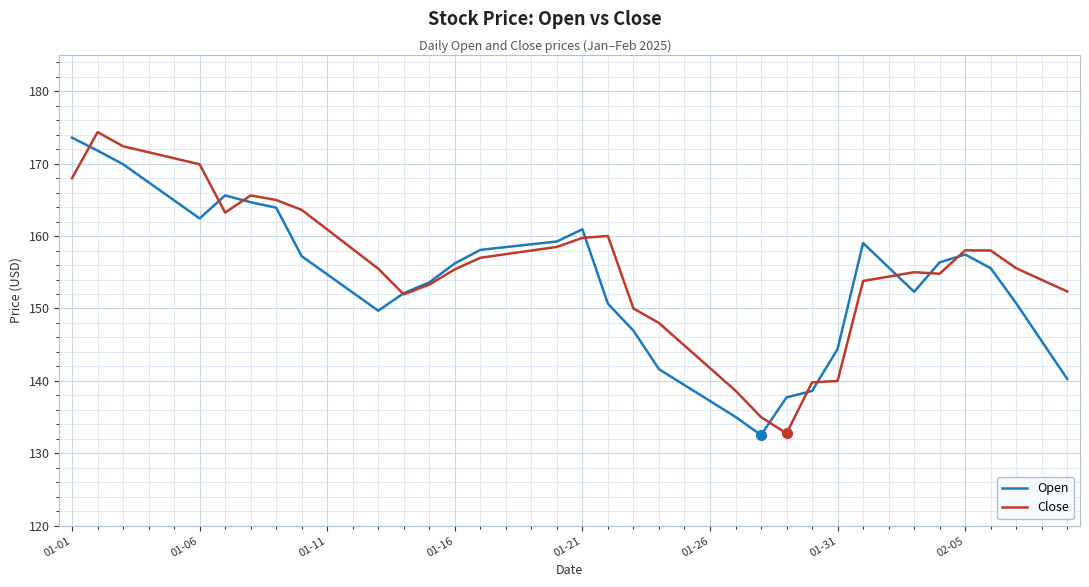

What is the sum of all Open values?

6152.7